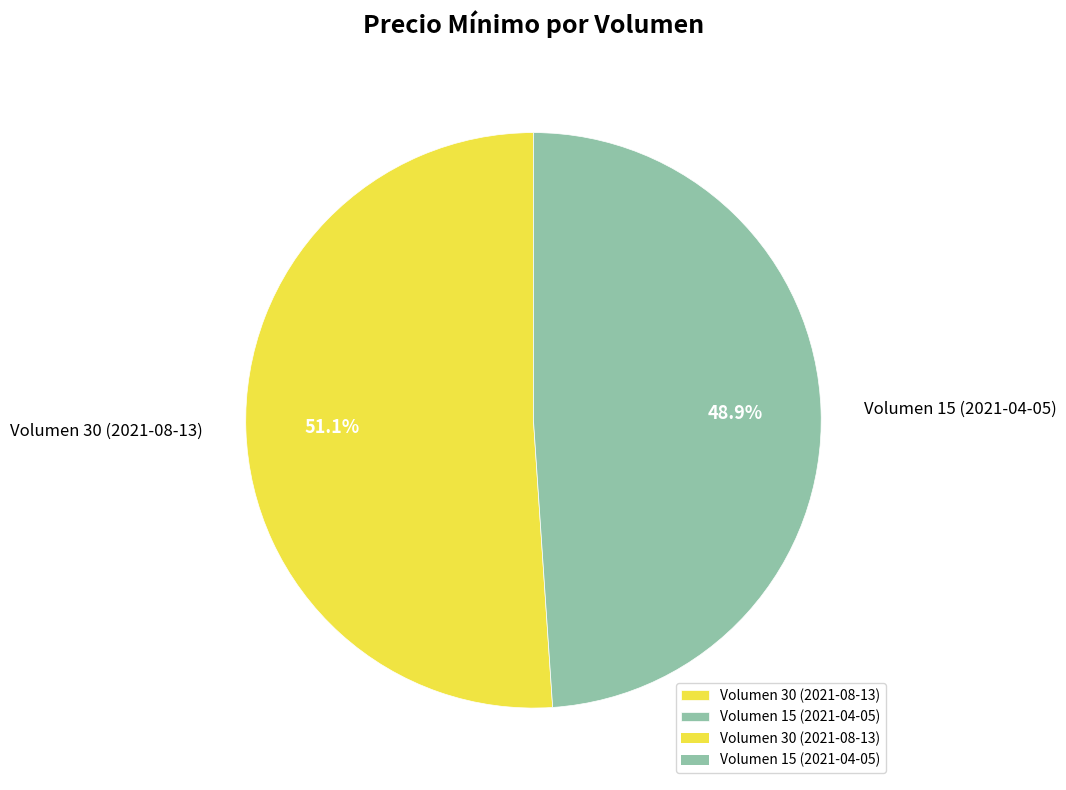

To the nearest percent, what is the difference between the Volumen 15 (2021-04-05) and Volumen 30 (2021-08-13) slice percentages?

2%